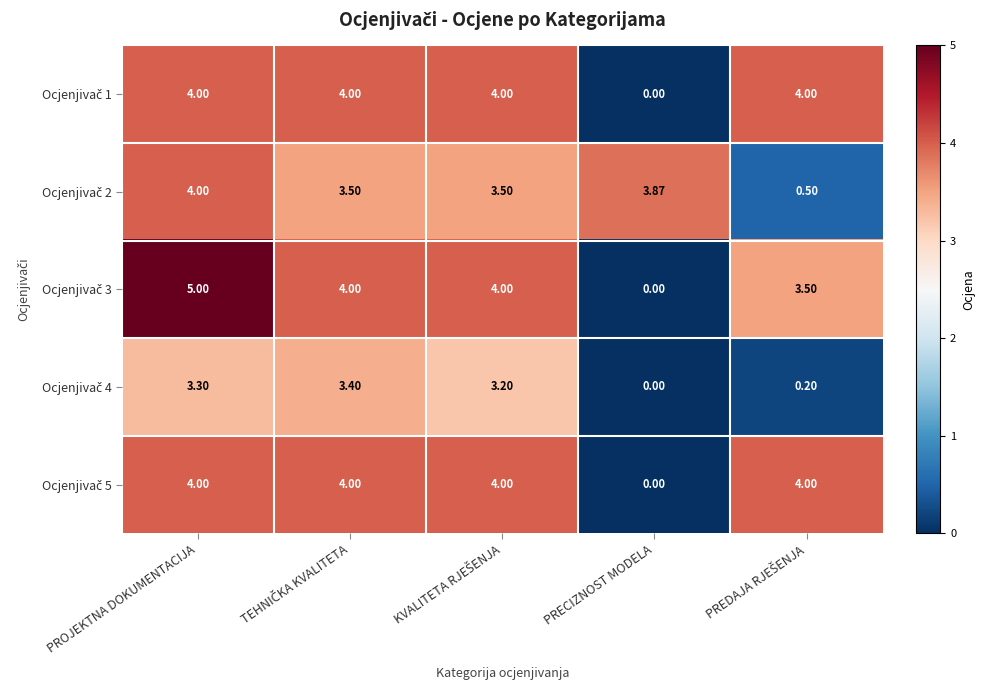

At which category is the sum across all series the highest?

PROJEKTNA DOKUMENTACIJA